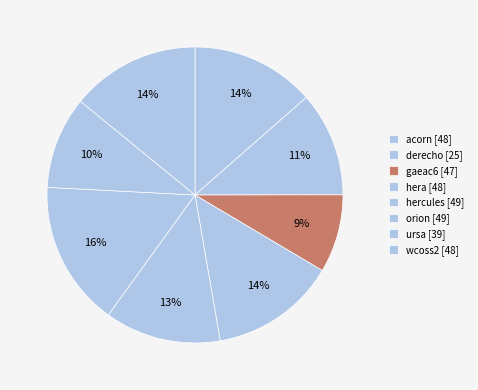

What percentage is the gaeac6 slice, to the nearest percent?

9%